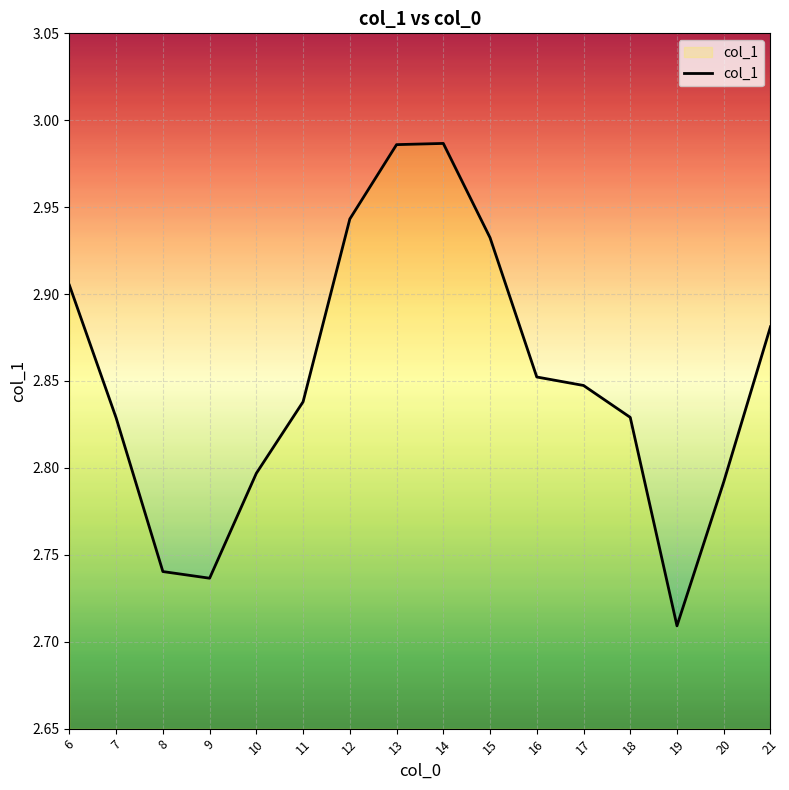

Which category has the lowest value across all series?

19